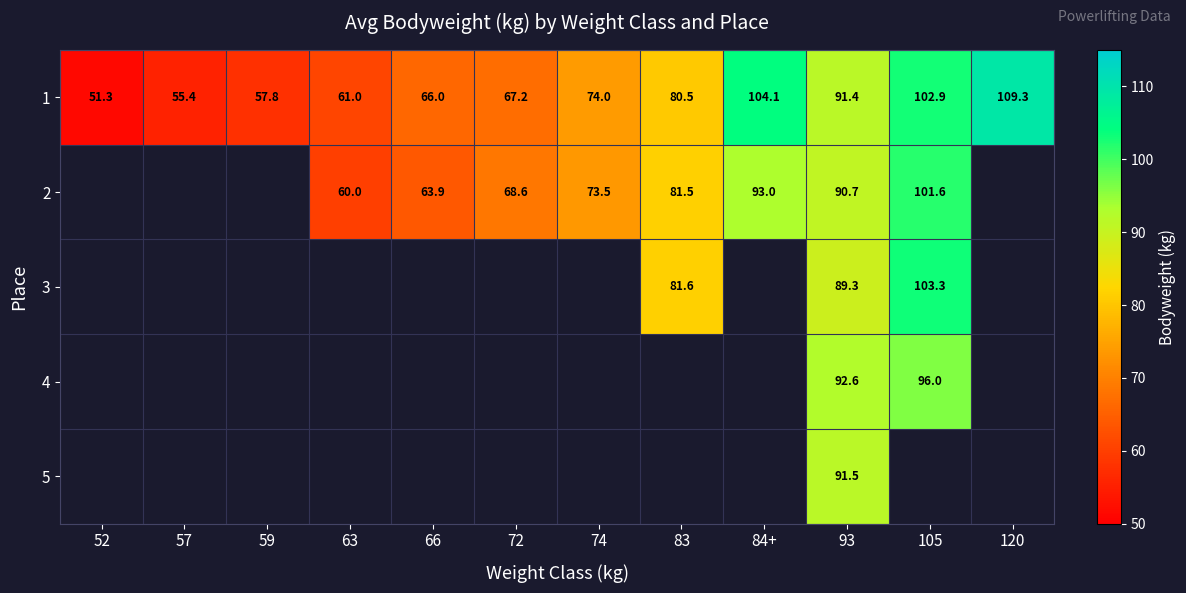

The value of 3 at 93 is 50.3. True or false?

False